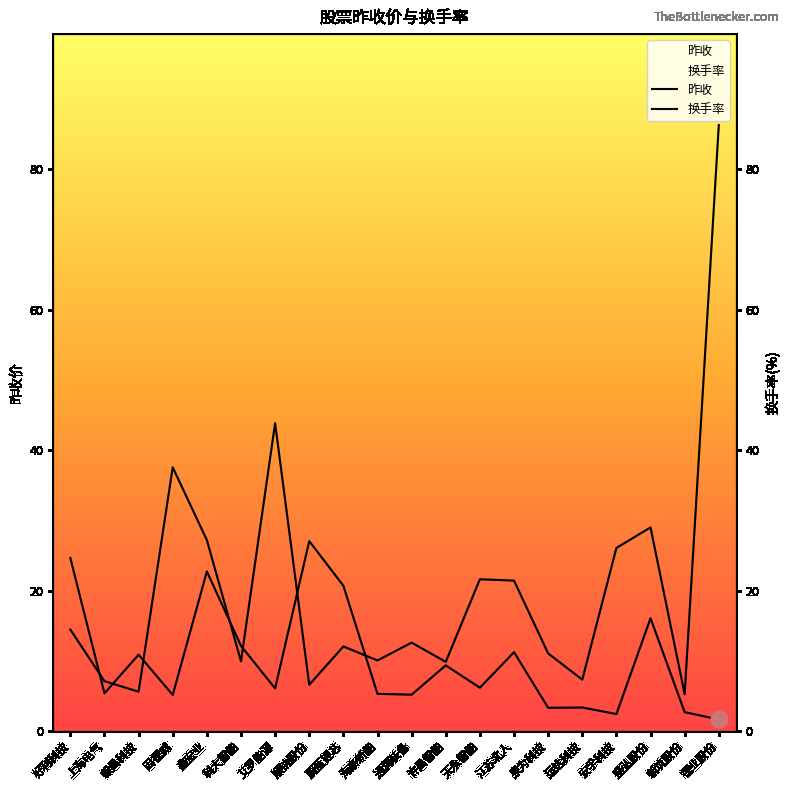

Reading left to right, what are all the values shown in this chart?

昨收: 14.5	7.1	5.6	37.6	27.2	9.9	43.8	6.6	12.1	10.1	12.6	9.9	21.6	21.4	11.1	7.3	26.1	29.0	5.2	86.3
换手率: 24.6	5.4	10.9	5.2	22.7	12.1	6.1	27.1	20.7	5.3	5.2	9.4	6.2	11.2	3.3	3.4	2.4	16.1	2.7	1.7